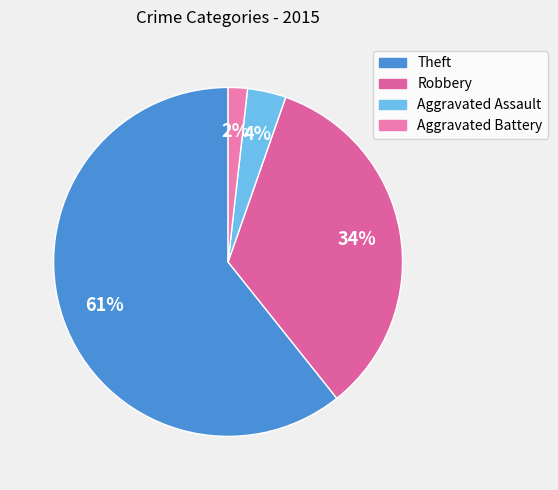

To the nearest percent, what portion does Aggravated Battery represent?

2%